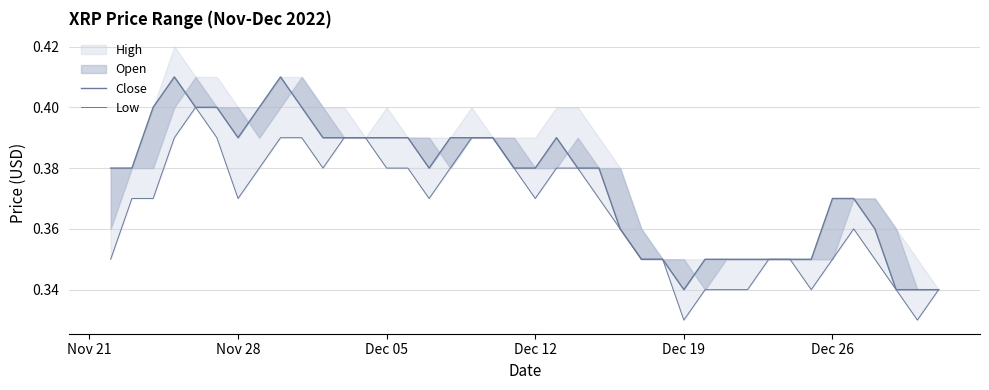

What is the minimum value for Close?

0.3